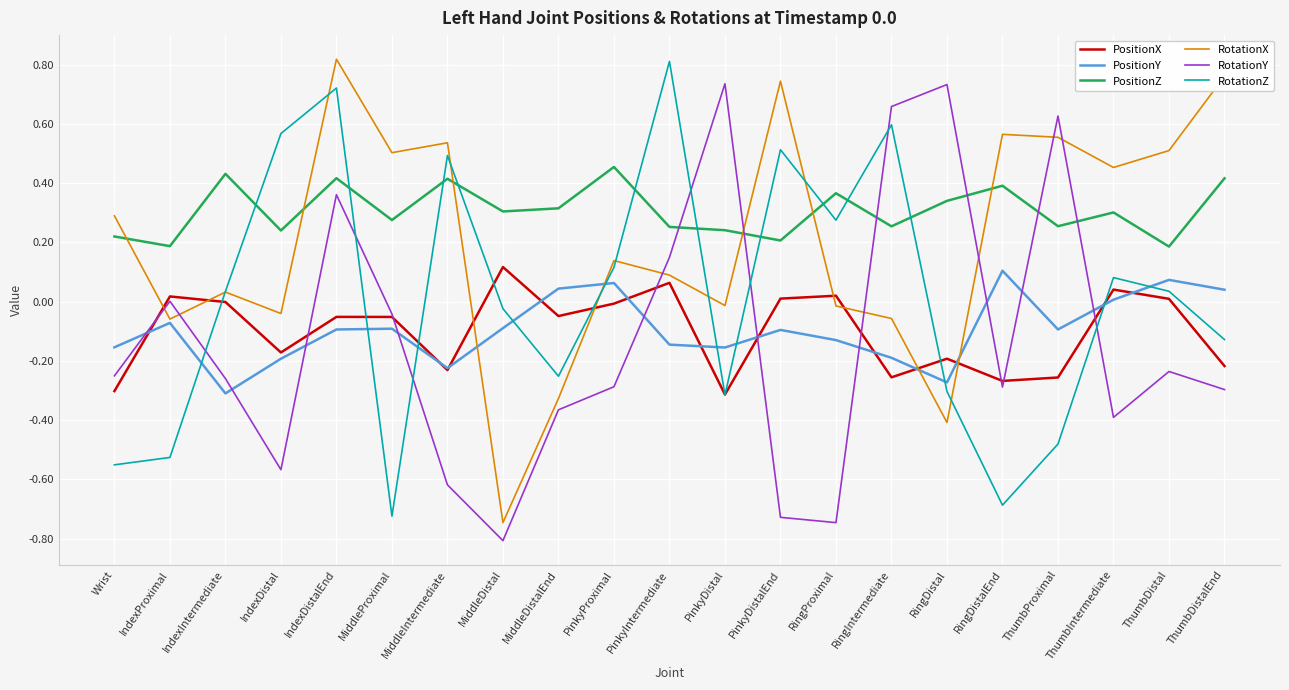

At which category is the sum across all series the highest?

IndexDistalEnd